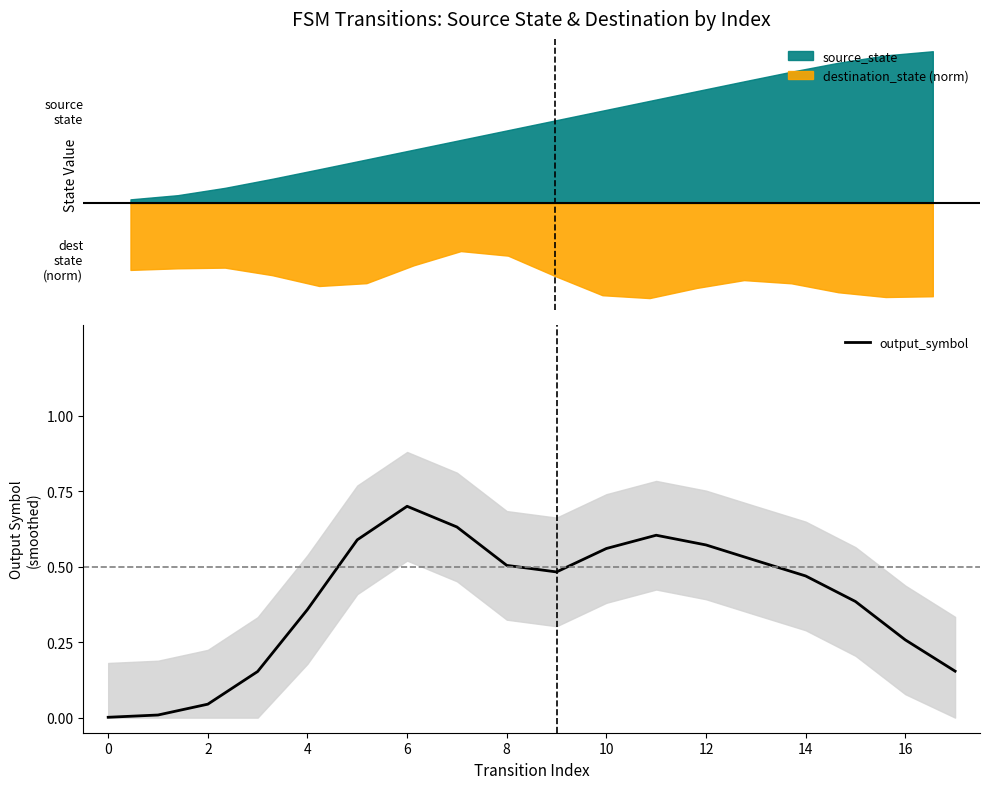

What is the maximum value for output_symbol?

0.7